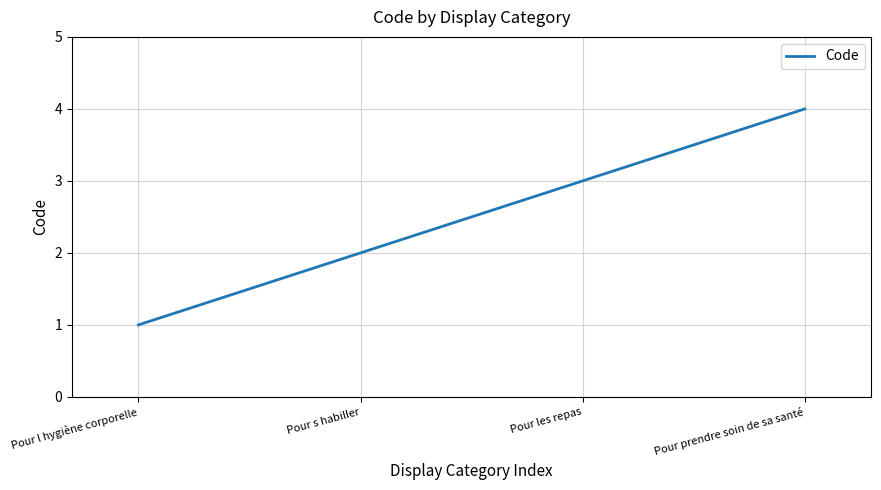

What position from the left is Pour l hygiène corporelle?

1